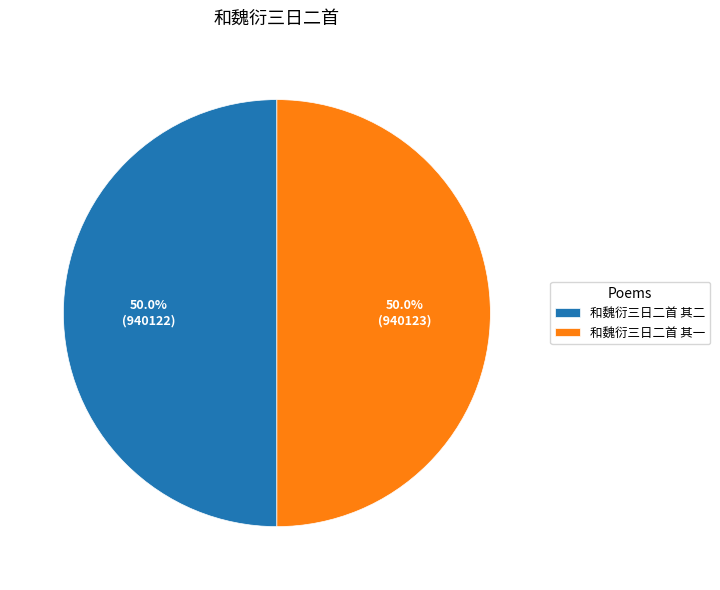

Combined, do 和魏衍三日二首 其二 and 和魏衍三日二首 其一 account for over 50%?

Yes